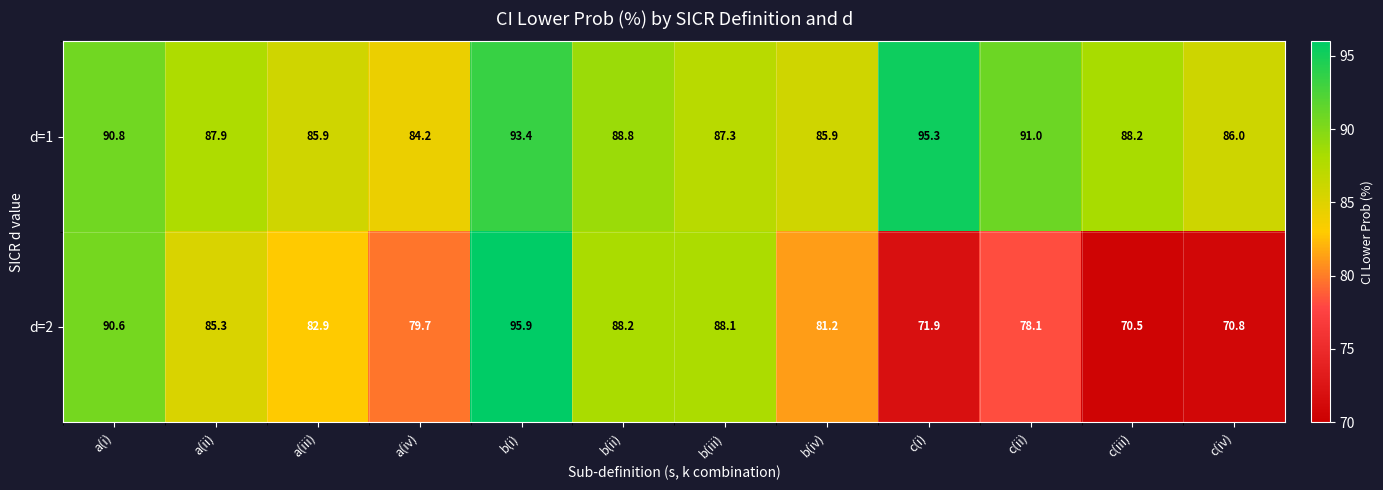

Rank the series by their average value, from lowest to highest.

d=2, d=1